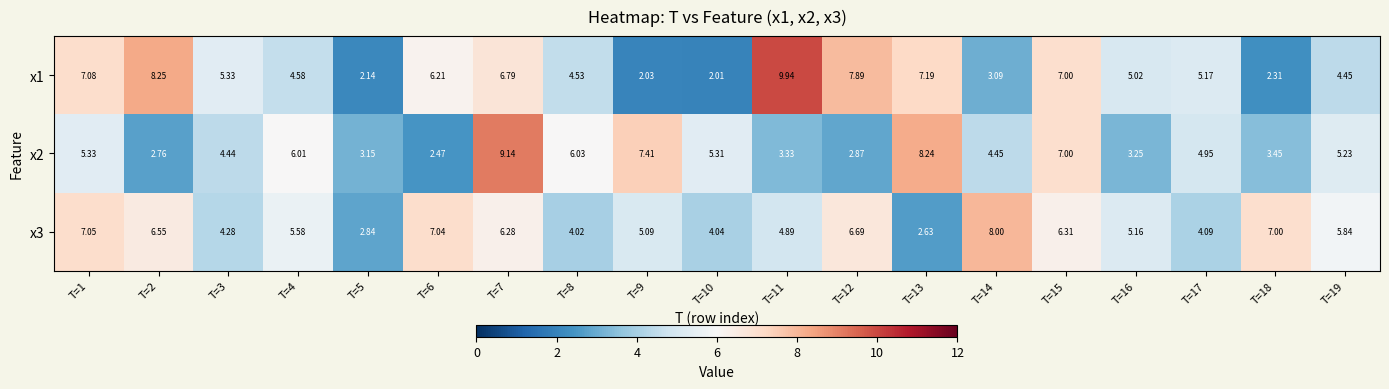

How many values in the x3 series exceed 5?

12